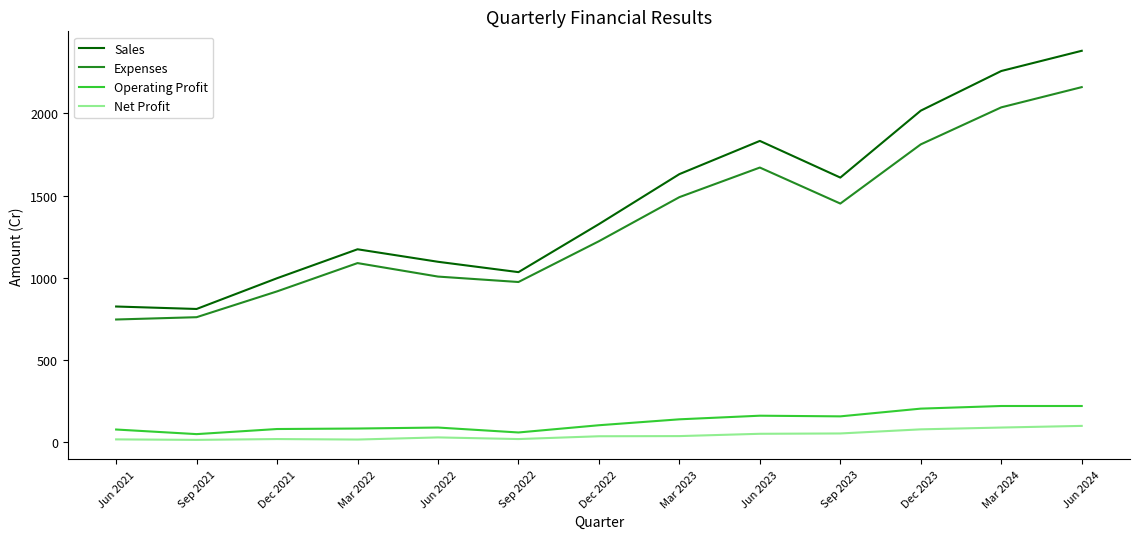

List the series in order of their peak value, lowest first.

Net Profit, Operating Profit, Expenses, Sales